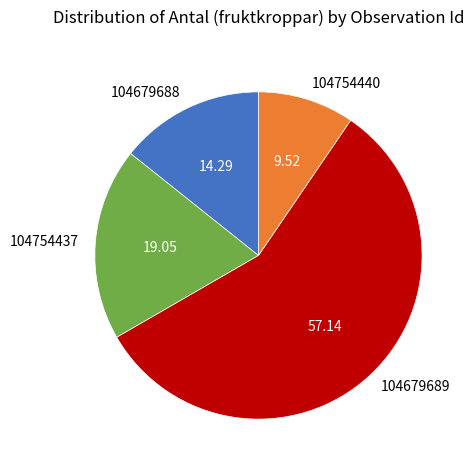

The 104679689 slice represents 57% of the pie. True or false?

True